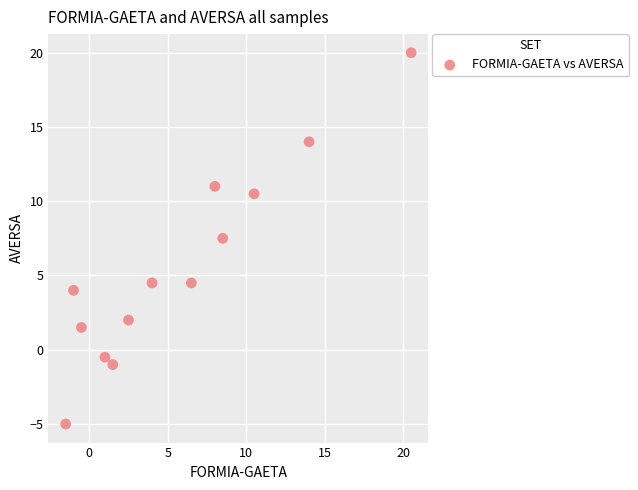

What Y value in the scatter plot is closest to 7?

7.5